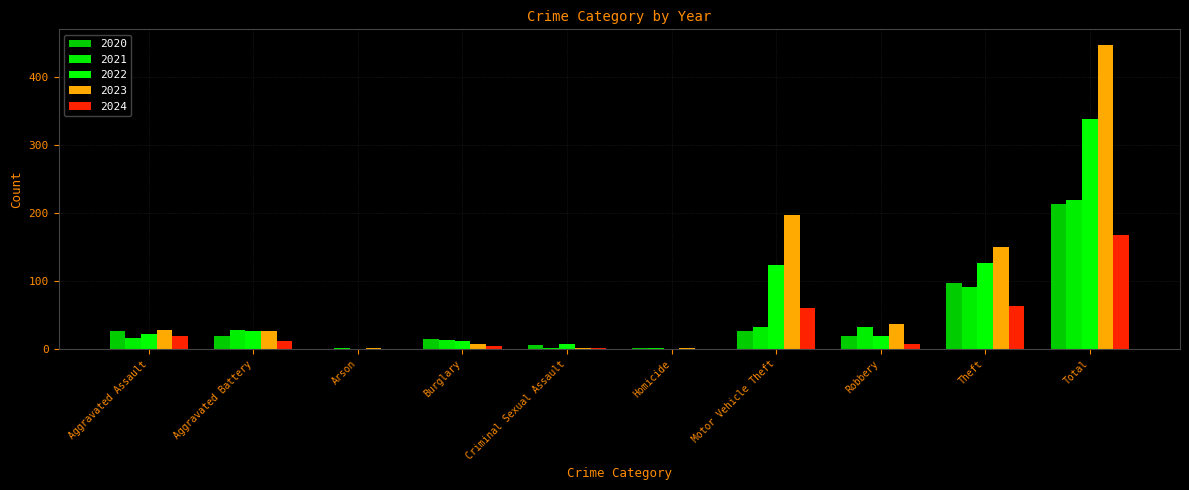

Which category has the highest value across all series?

Total